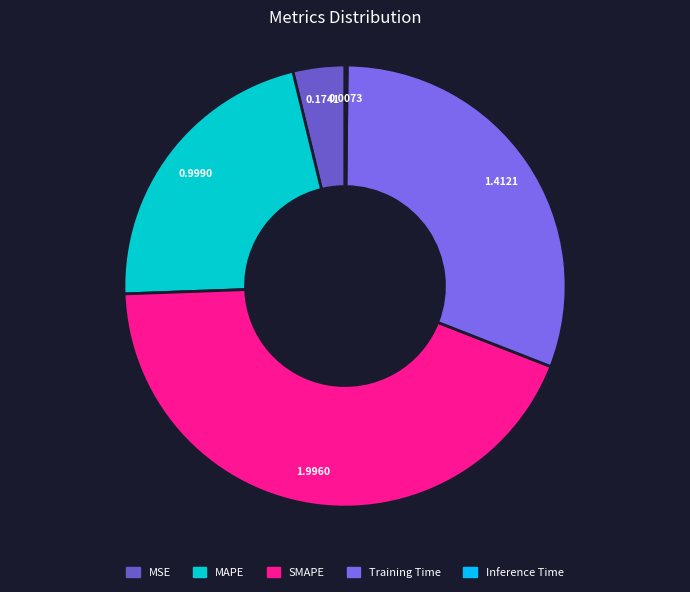

Which category has the biggest portion of the pie?

SMAPE